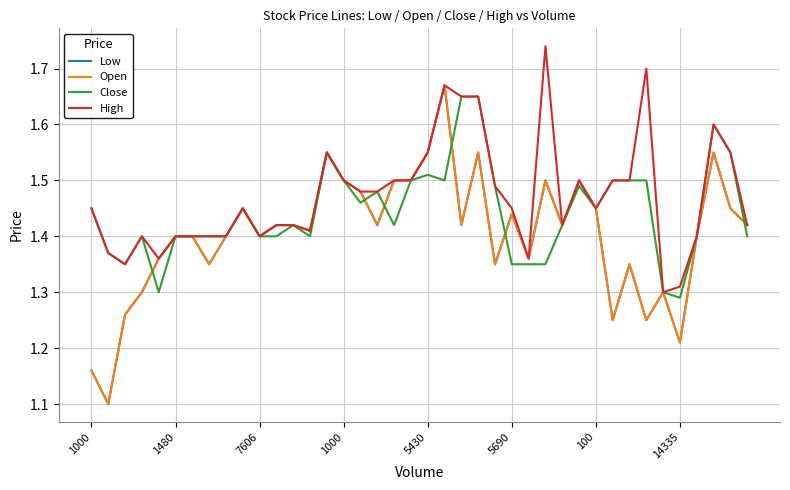

Is this an area chart (filled region under the line)?

No